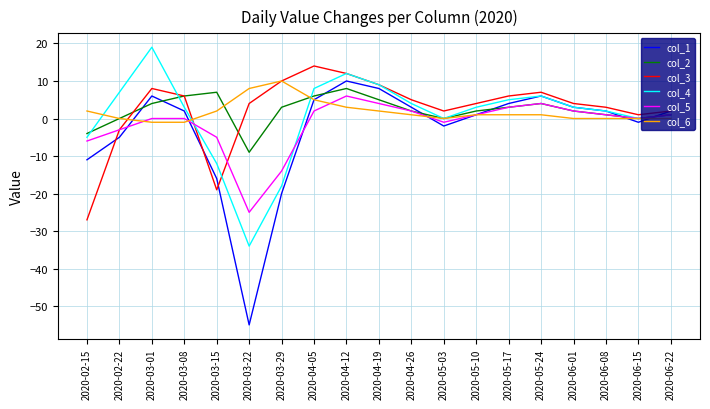

Read the col_3 value at 2020-03-01, to the nearest 5.

10